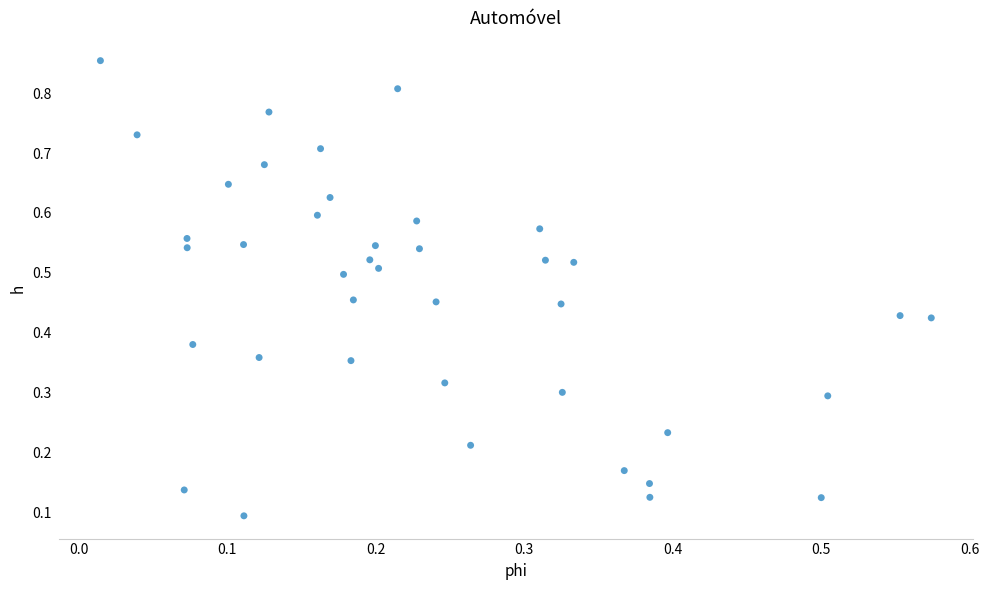

Count the number of points in this scatter plot.

40